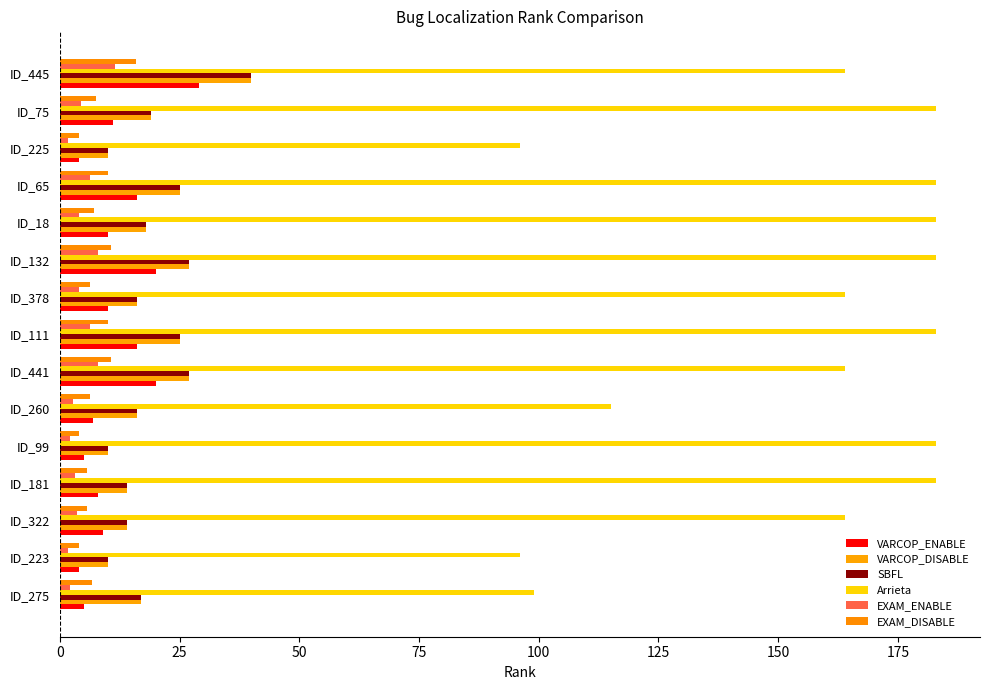

At how many categories does at least one series exceed 91?

15